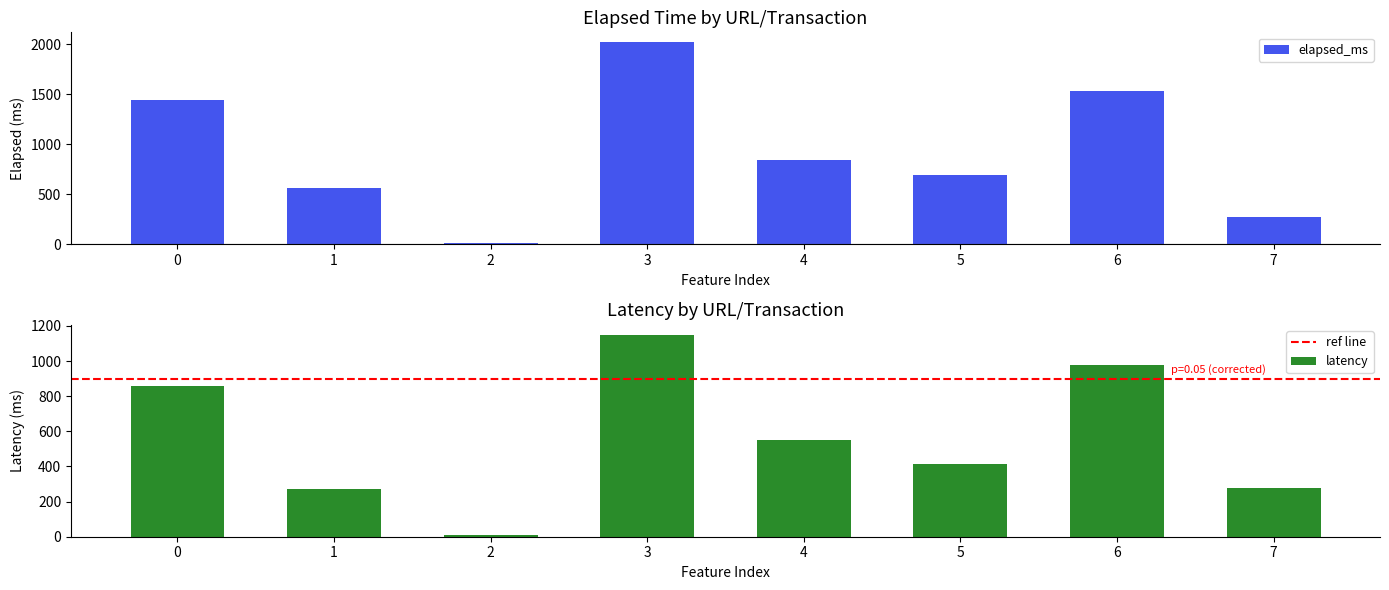

What is the maximum value for elapsed_ms?

2016